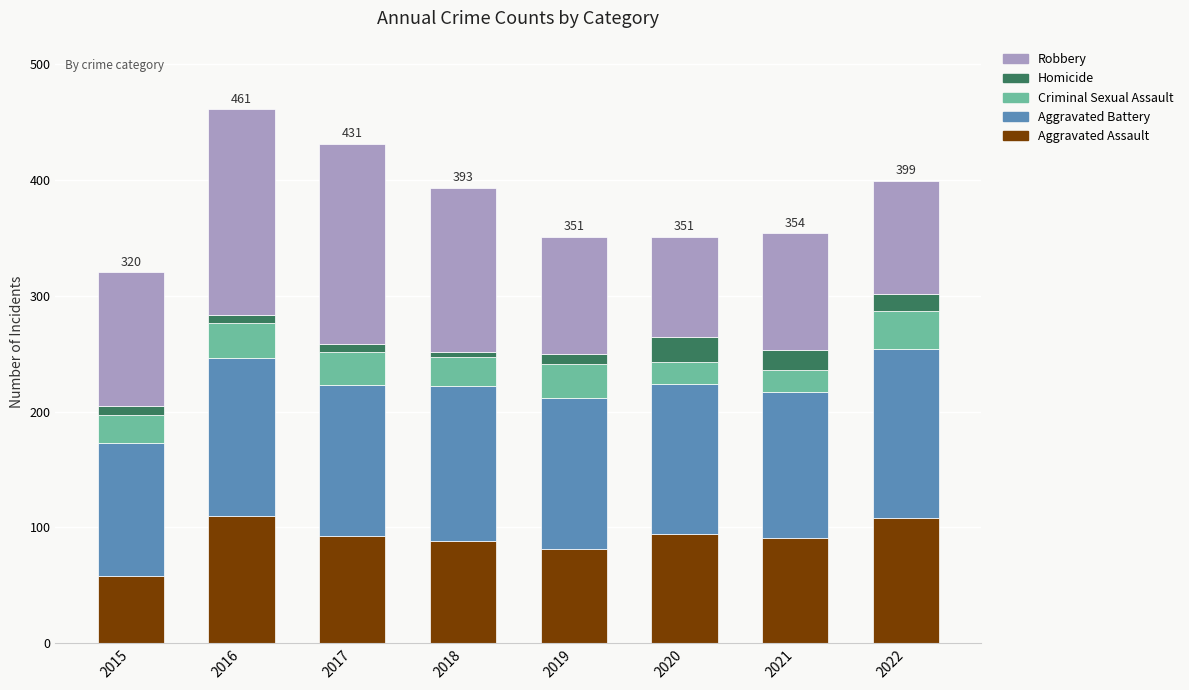

Are the bars grouped side by side (vs. stacked)?

No